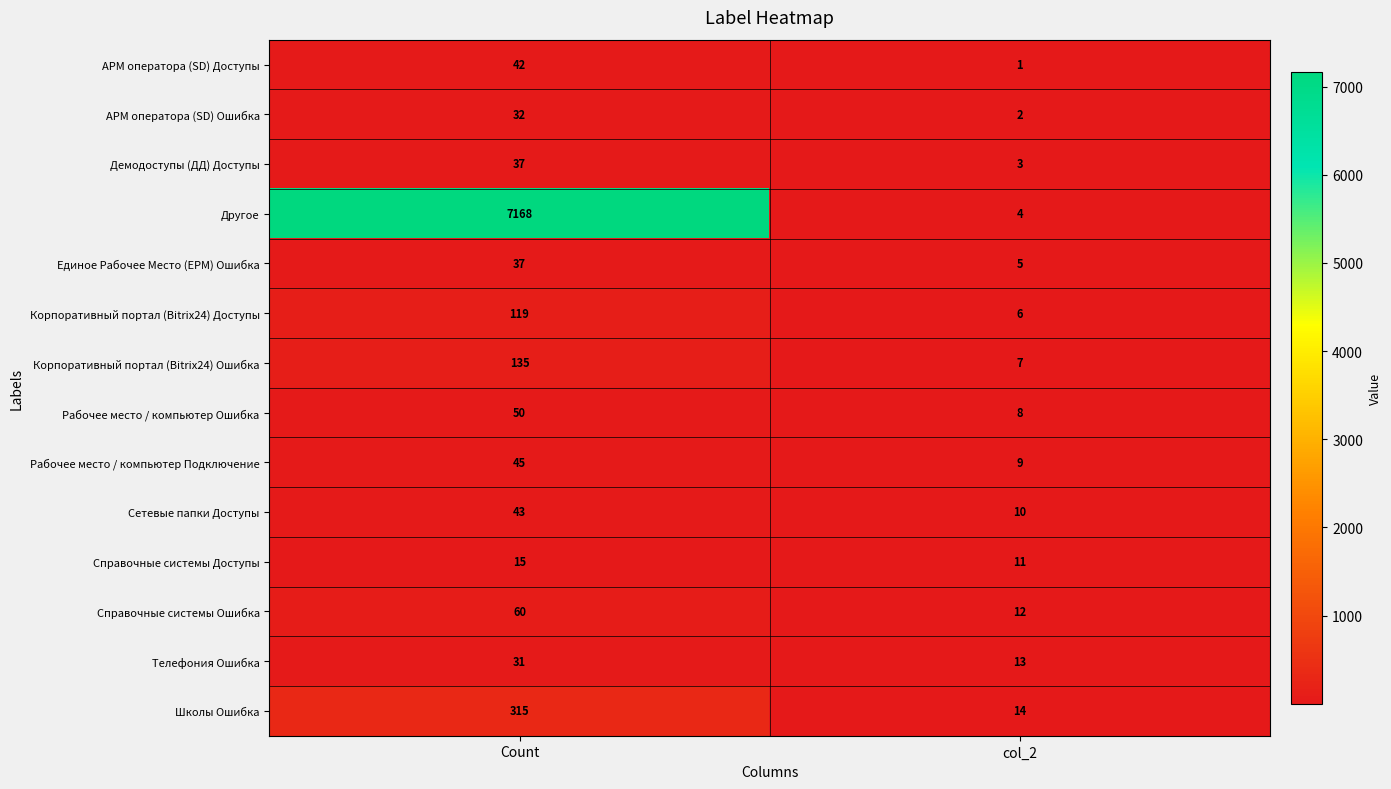

At which label does Телефония Ошибка reach its minimum?

col_2